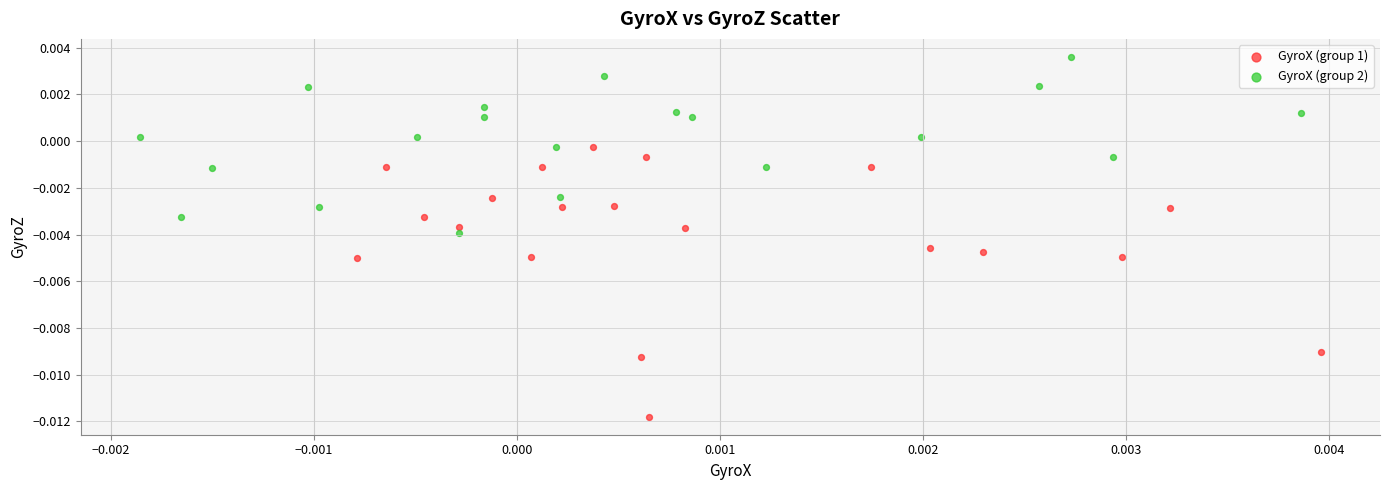

Which series reaches the minimum Y coordinate?

GyroX (group 1)